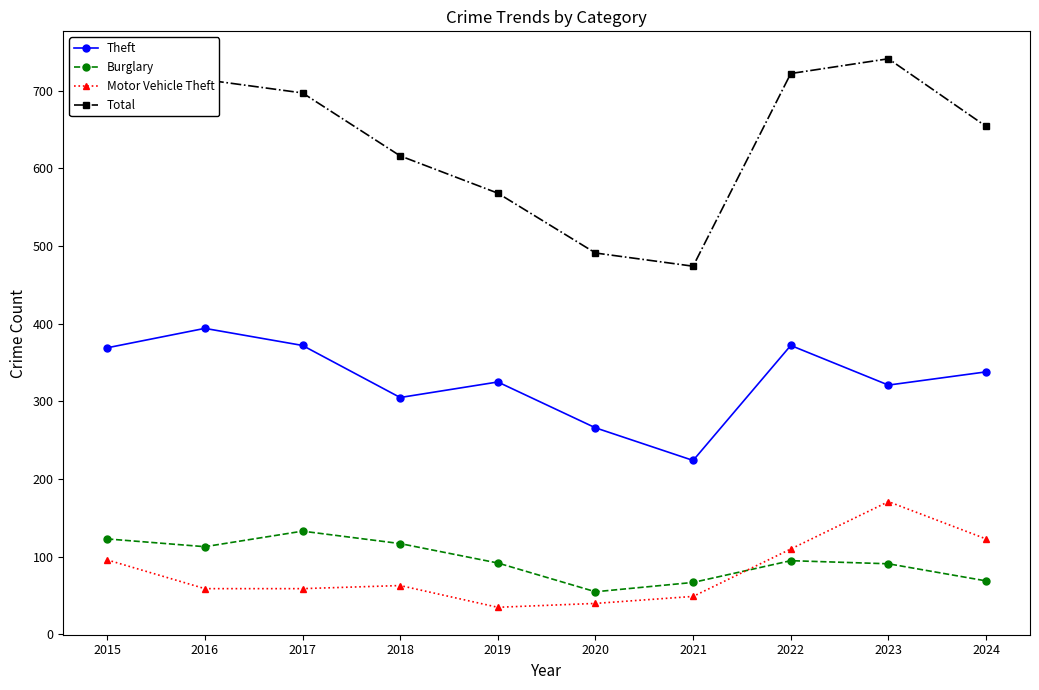

What is the average value of the Burglary series?

96